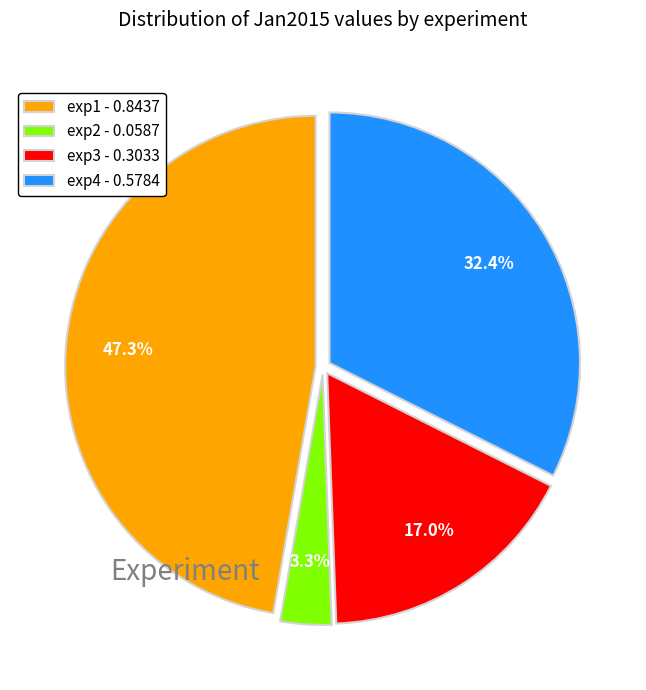

Does exp3 account for over 50% of the chart?

No